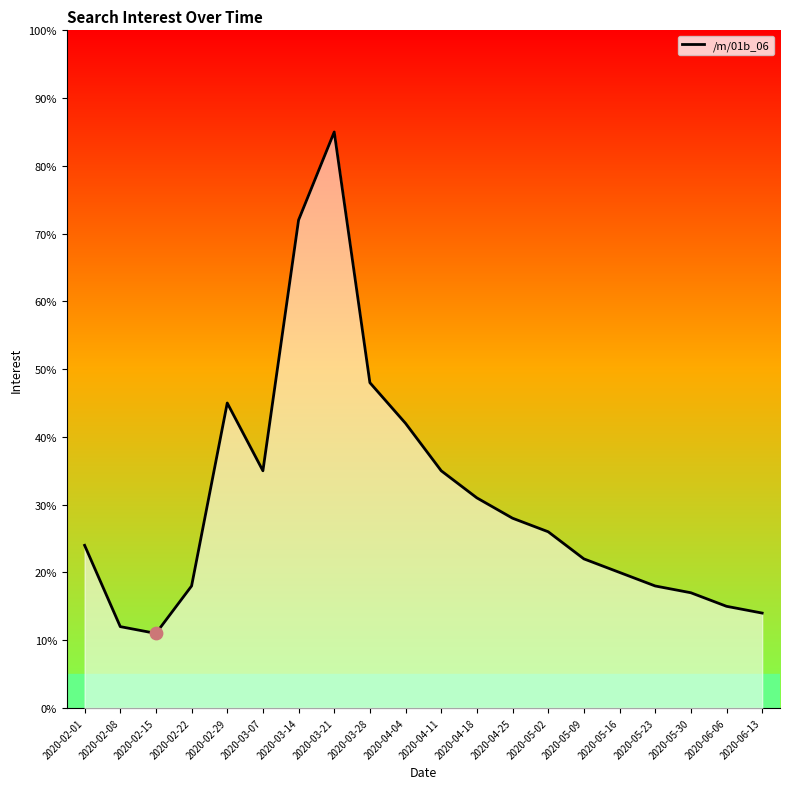

What is the change in value from 2020-03-07 to 2020-05-30?

-18